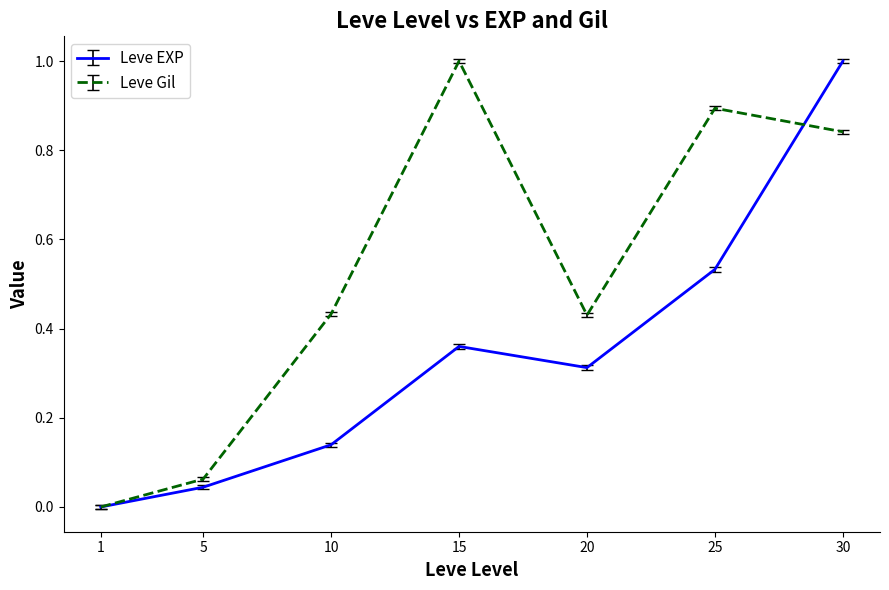

List the series in order of their overall mean, highest first.

Leve Gil, Leve EXP